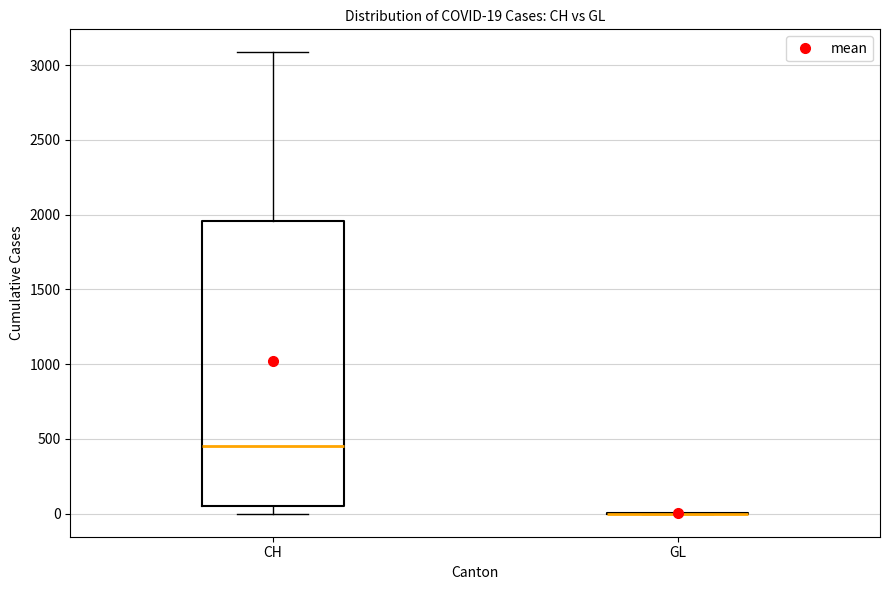

Which box is the tallest, from its lower edge to its upper edge?

CH